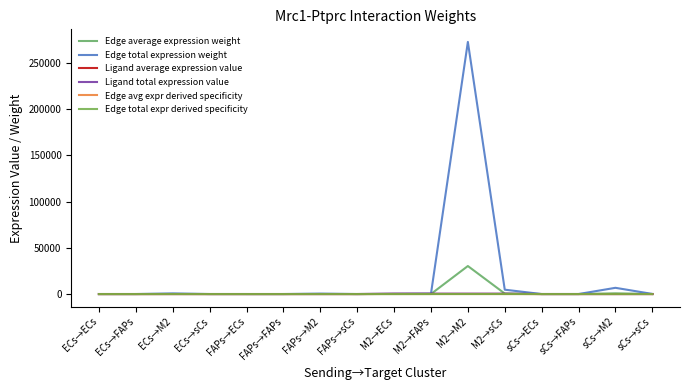

Does the chart display data point markers on the line(s)?

No